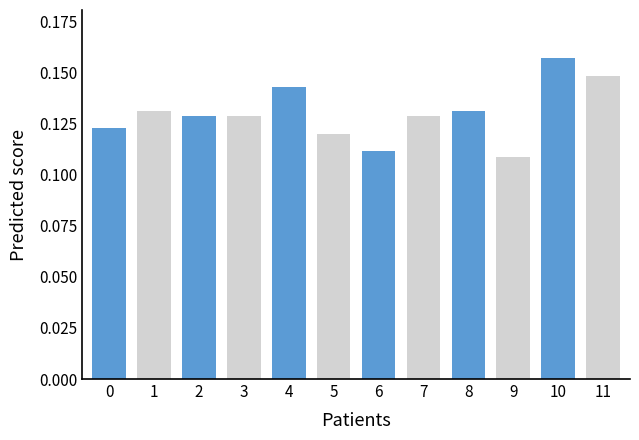

Count the values in the range 0 to 1.

12